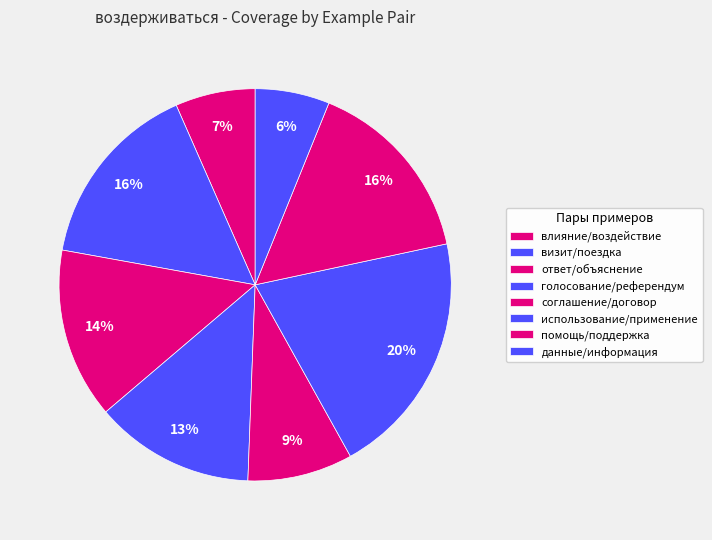

To the nearest percent, what is the combined percentage of ответ/объяснение and данные/информация?

20%